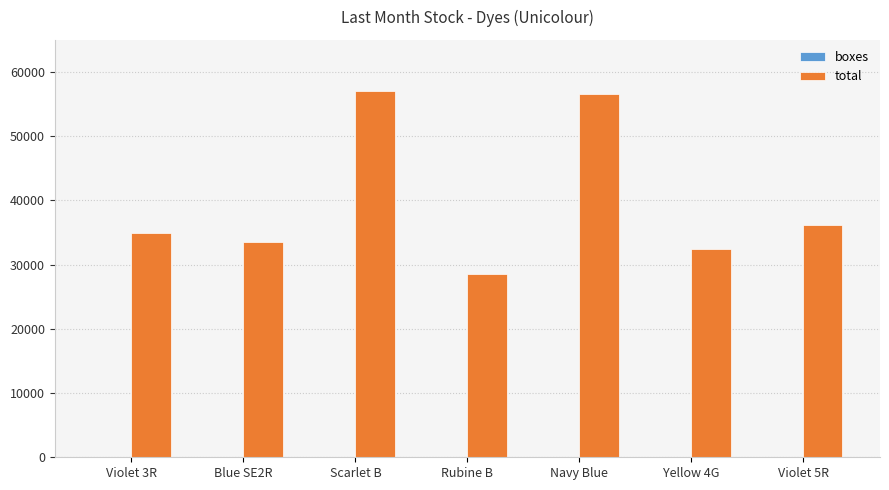

What is the sum of all total values?

279250